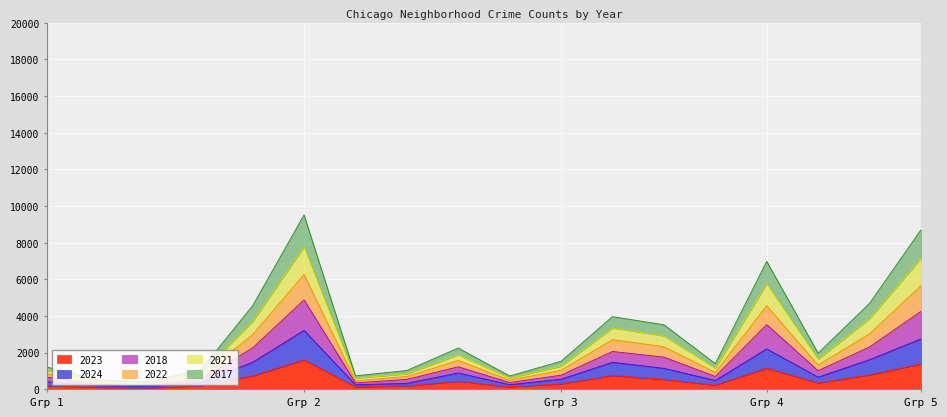

Does the chart display data point markers on the line(s)?

No